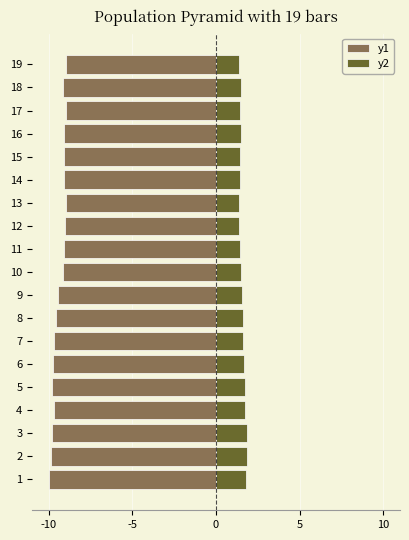

Rank the series at 5 from lowest to highest value.

y1, y2